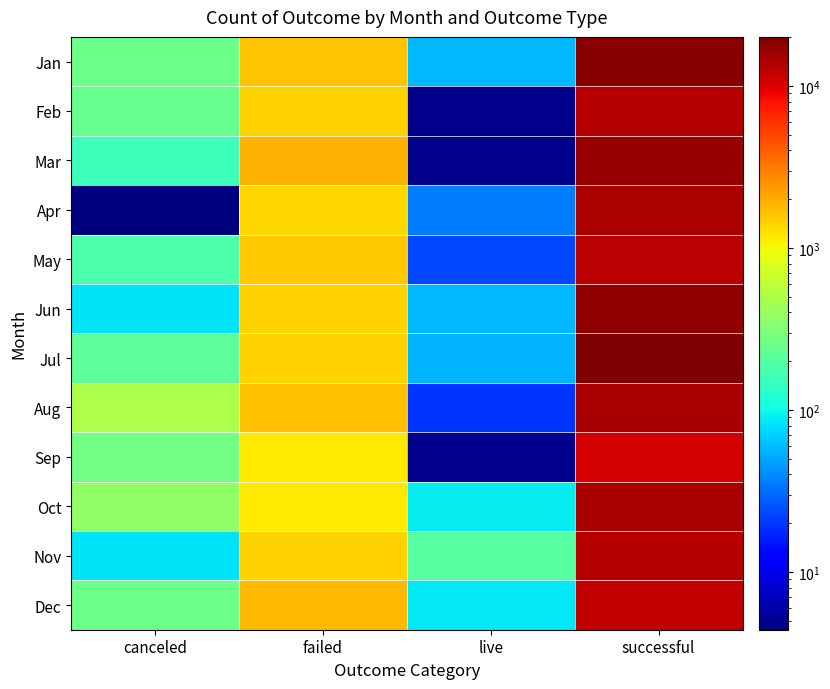

Which series has the largest total across all categories?

Jul